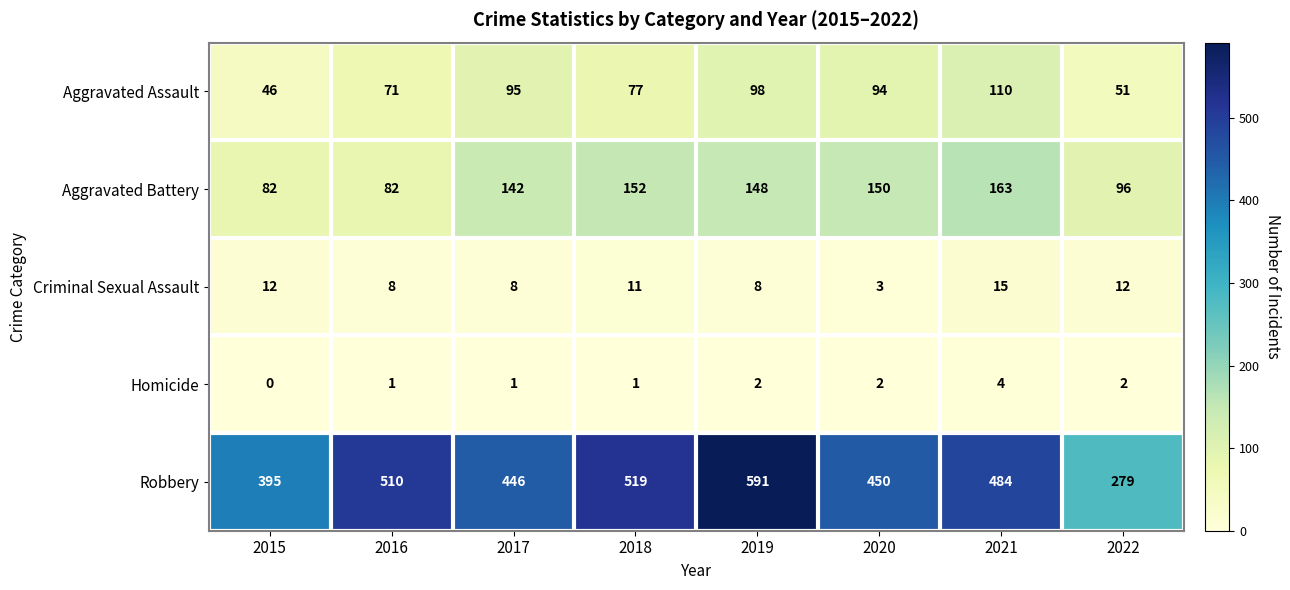

At which category is the sum across all series the highest?

2019